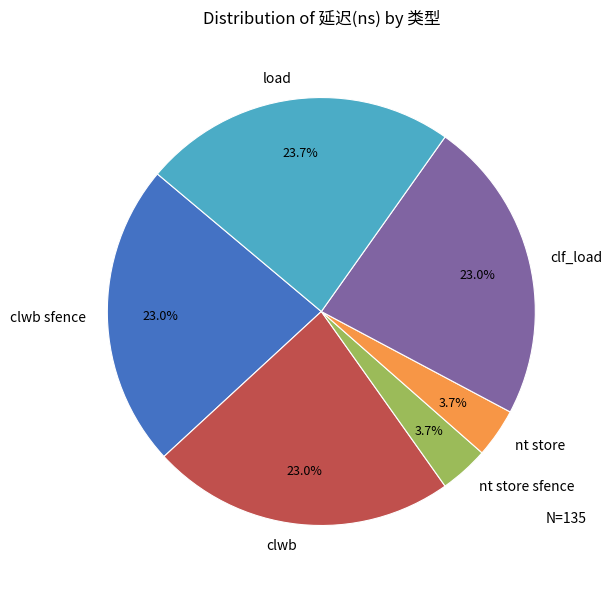

To the nearest percent, what is the difference between the largest and smallest slice percentages?

20%